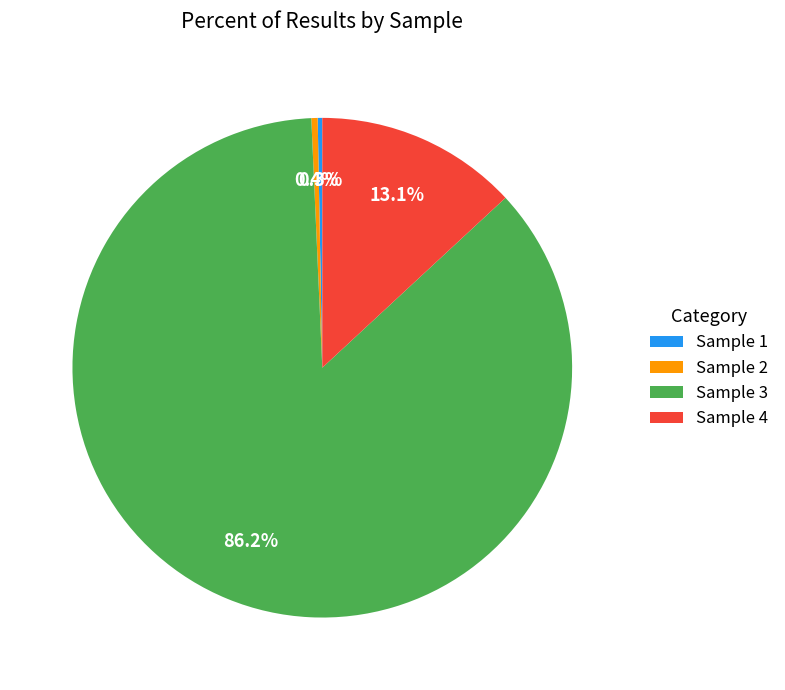

Which has a higher value, Sample 3 or Sample 2?

Sample 3